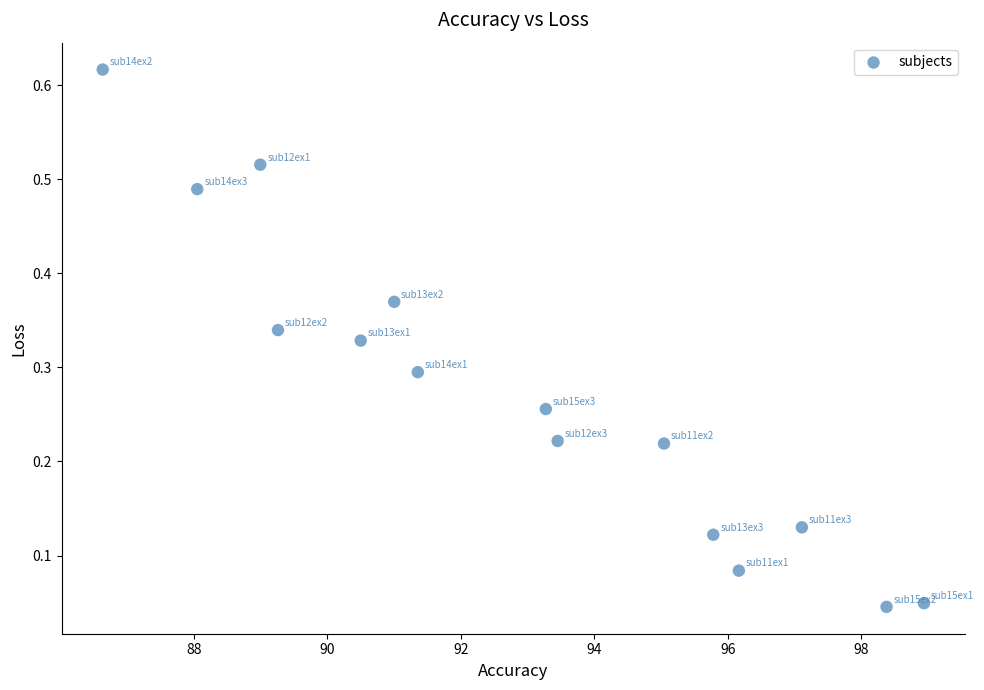

What is the range of X values (max minus min)?

12.3